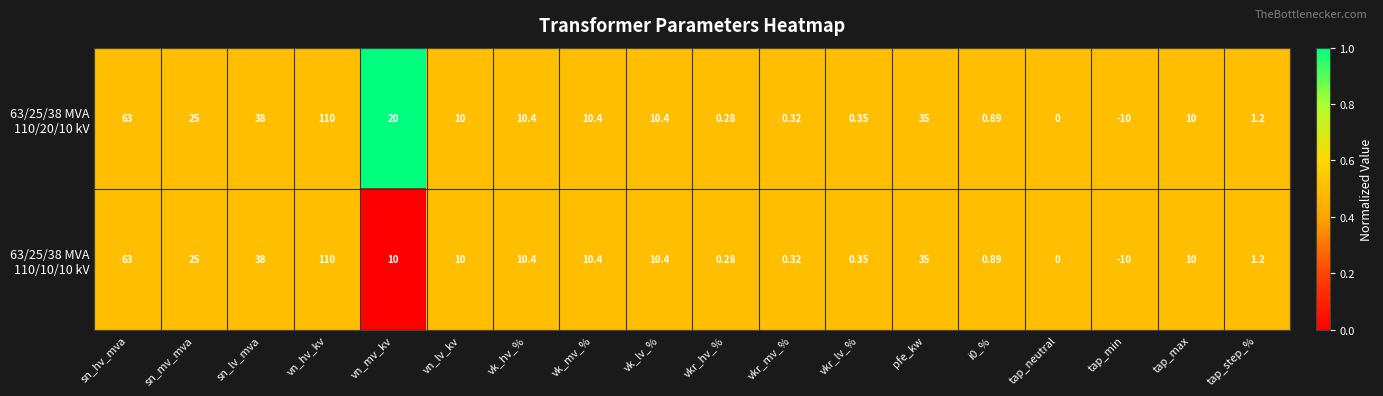

At which category is the sum across all series the highest?

vn_hv_kv